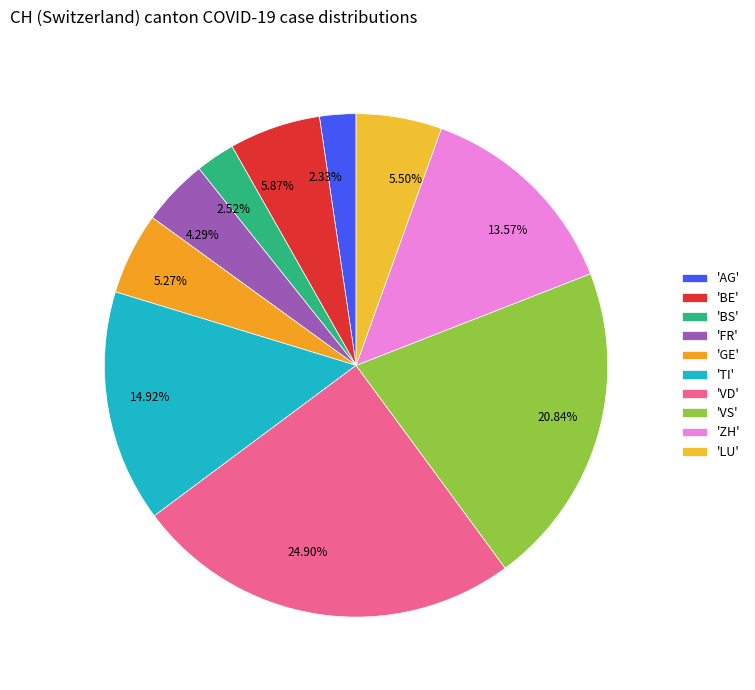

How many segments does this pie chart have?

10